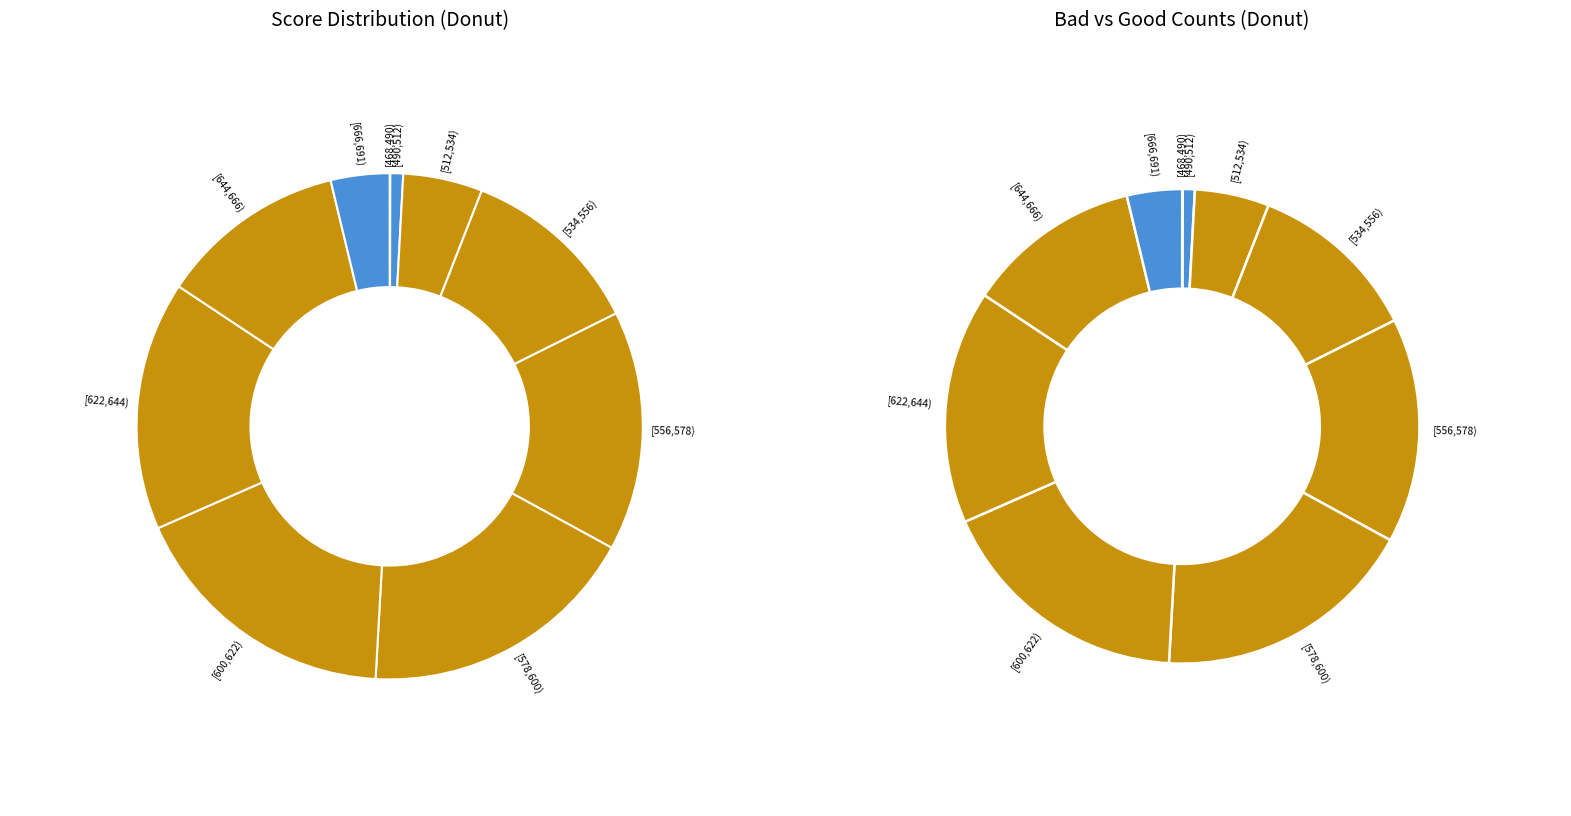

Does [490,512) account for over 50% of the chart?

No